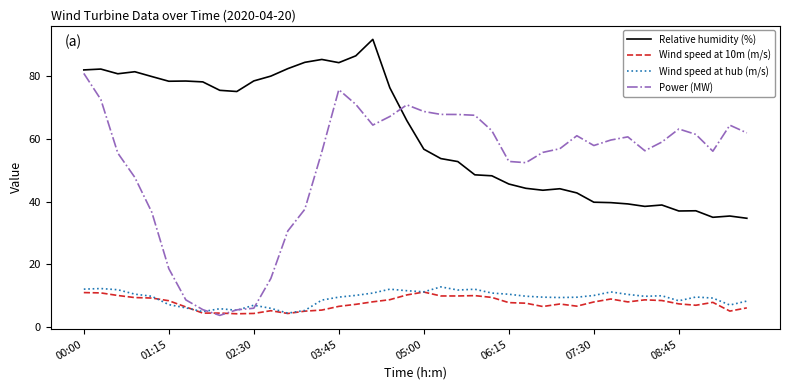

True or false: Wind speed at 10m (m/s) and Relative humidity (%) cross at least once.

False